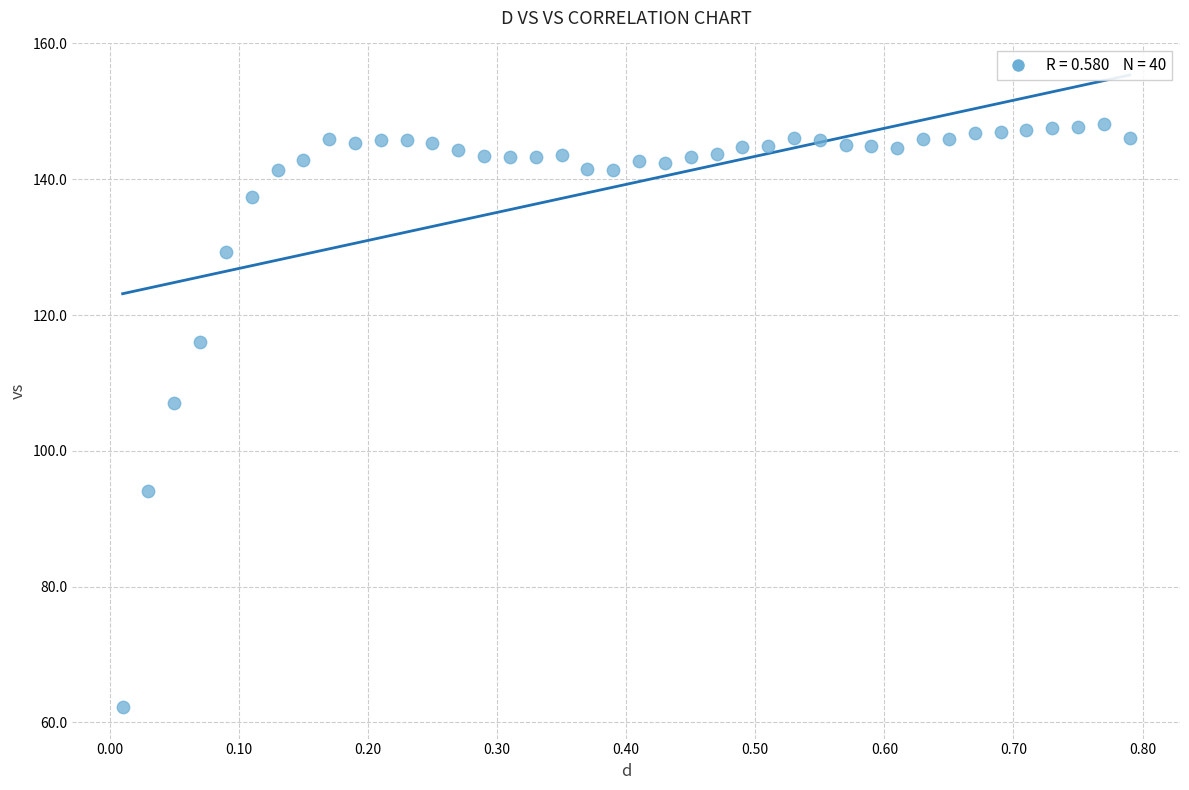

What is the range of X values (max minus min)?

0.8